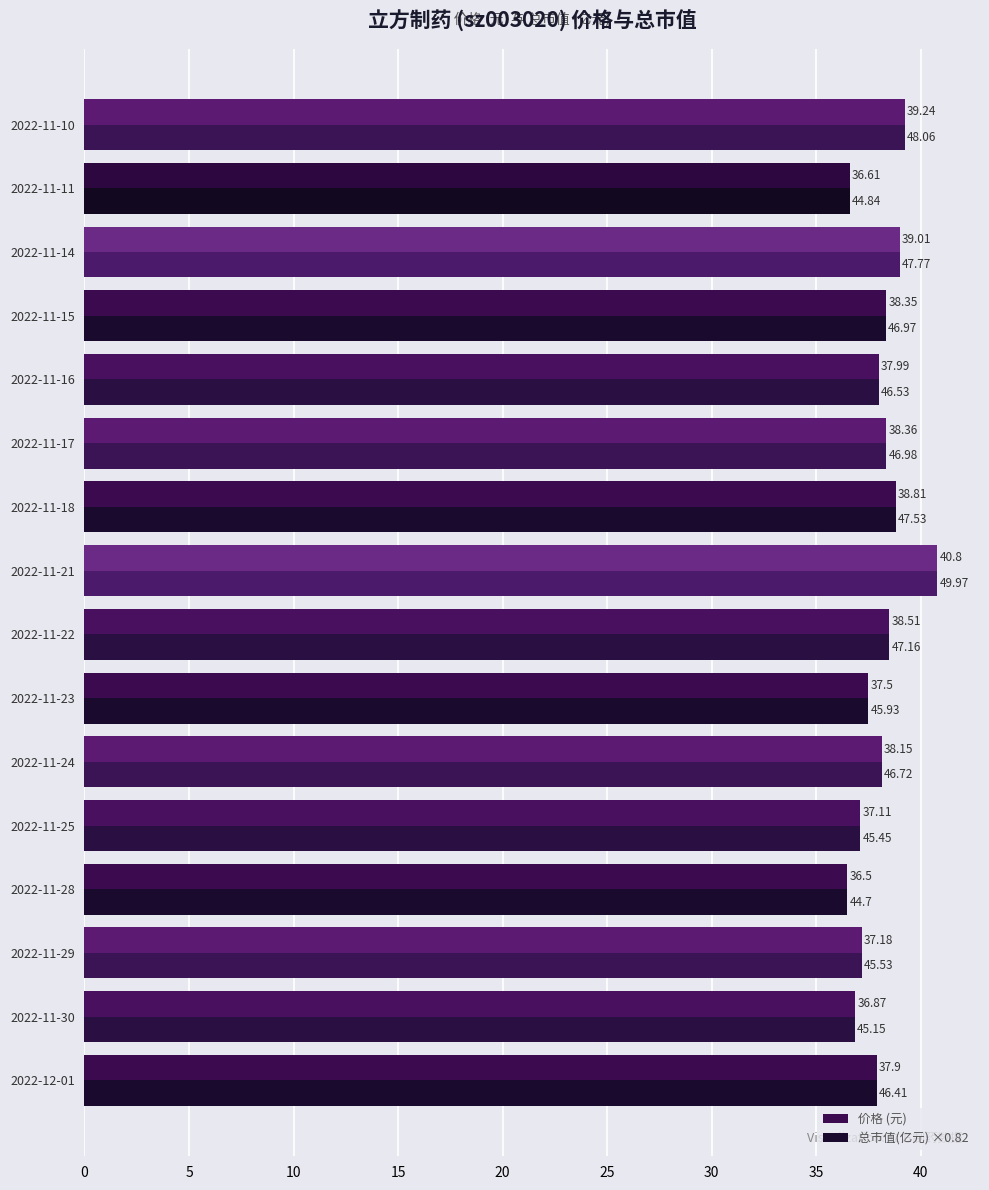

Is the value of 价格 (元) at 2022-11-10 greater than the value of 总市值(亿元) ×0.82 at 2022-11-22?

Yes